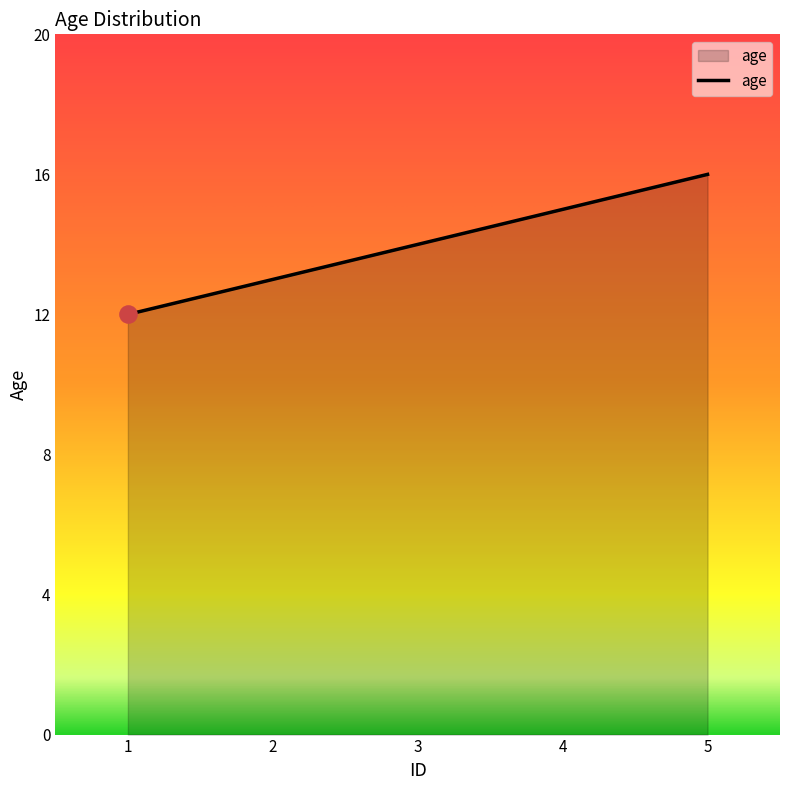

Between 2 and 3, which is larger?

3